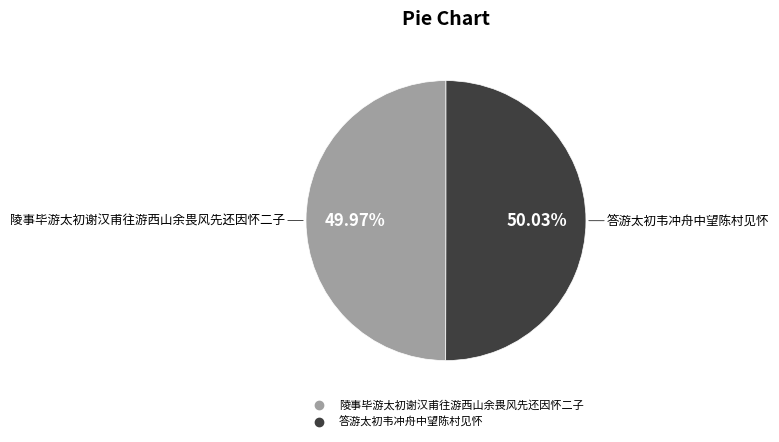

How many slices are in this pie chart?

2